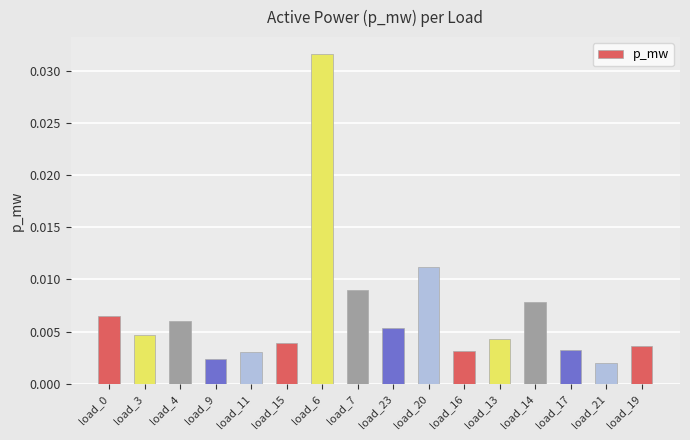

What is the sum of all values?

0.1